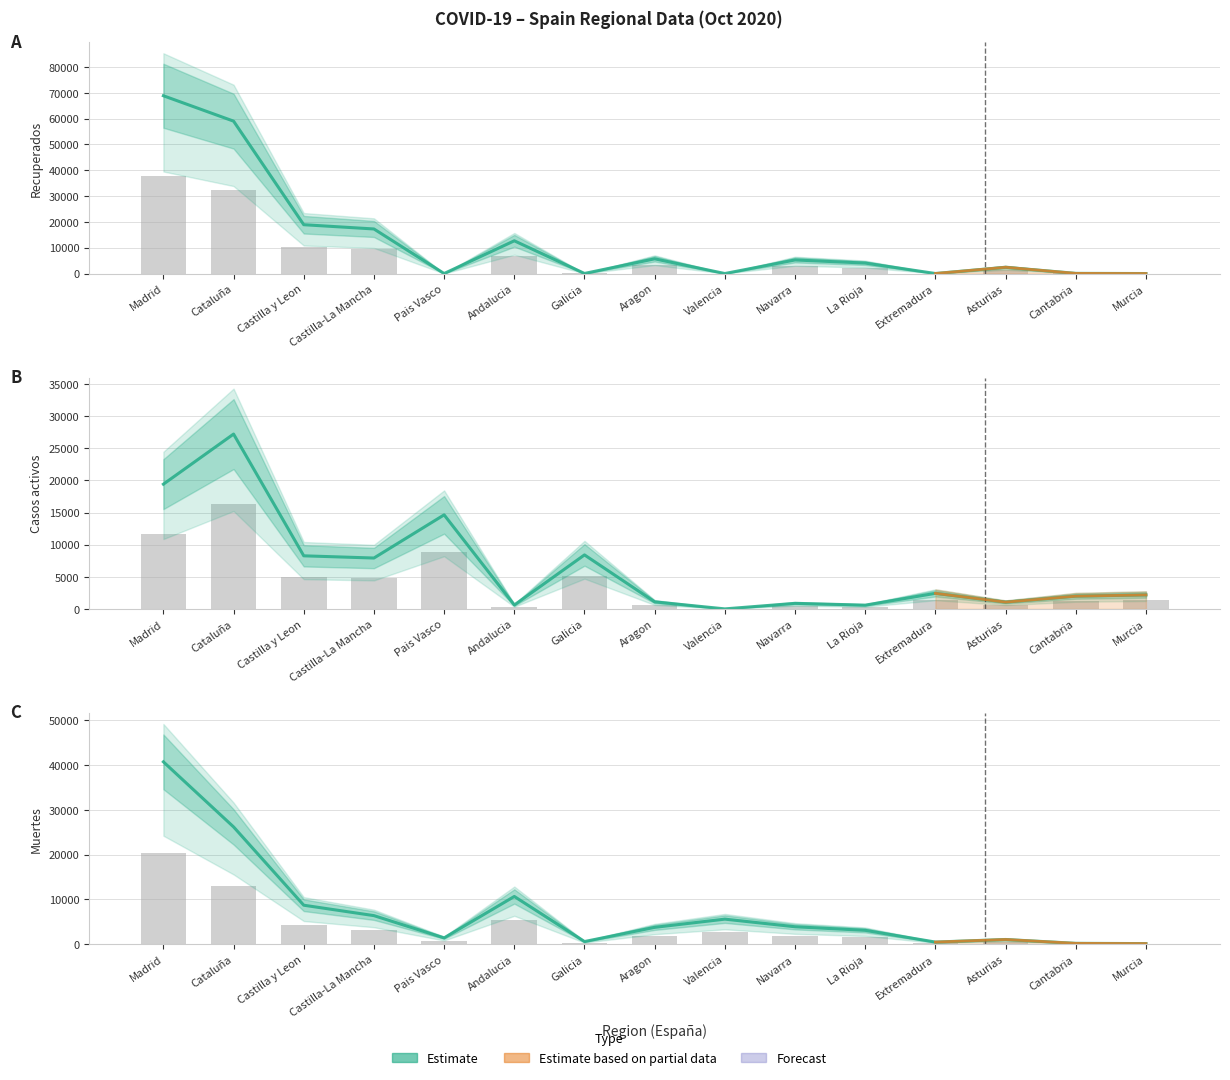

What is the label of the 8th bar from the right?

Aragon